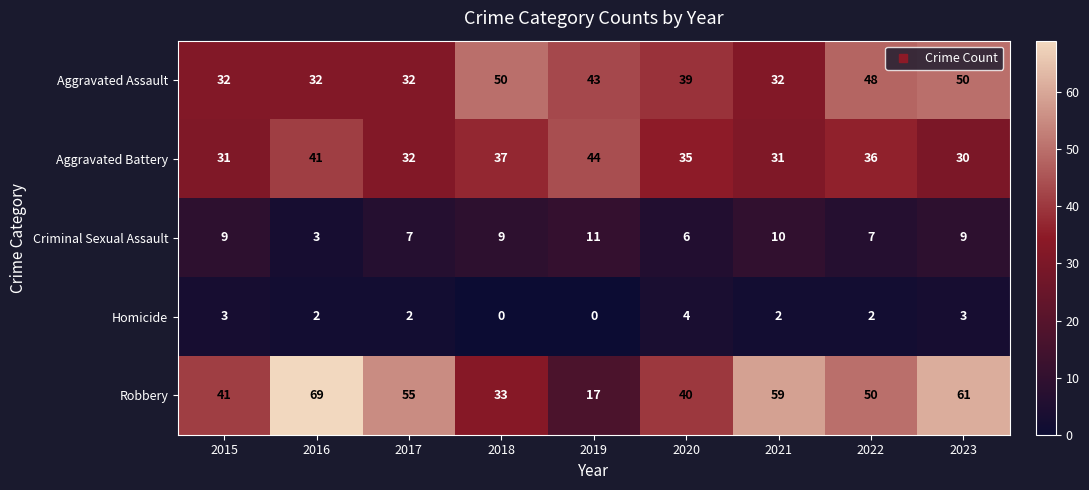

What is the difference between the maximum and minimum values in the Robbery series?

52